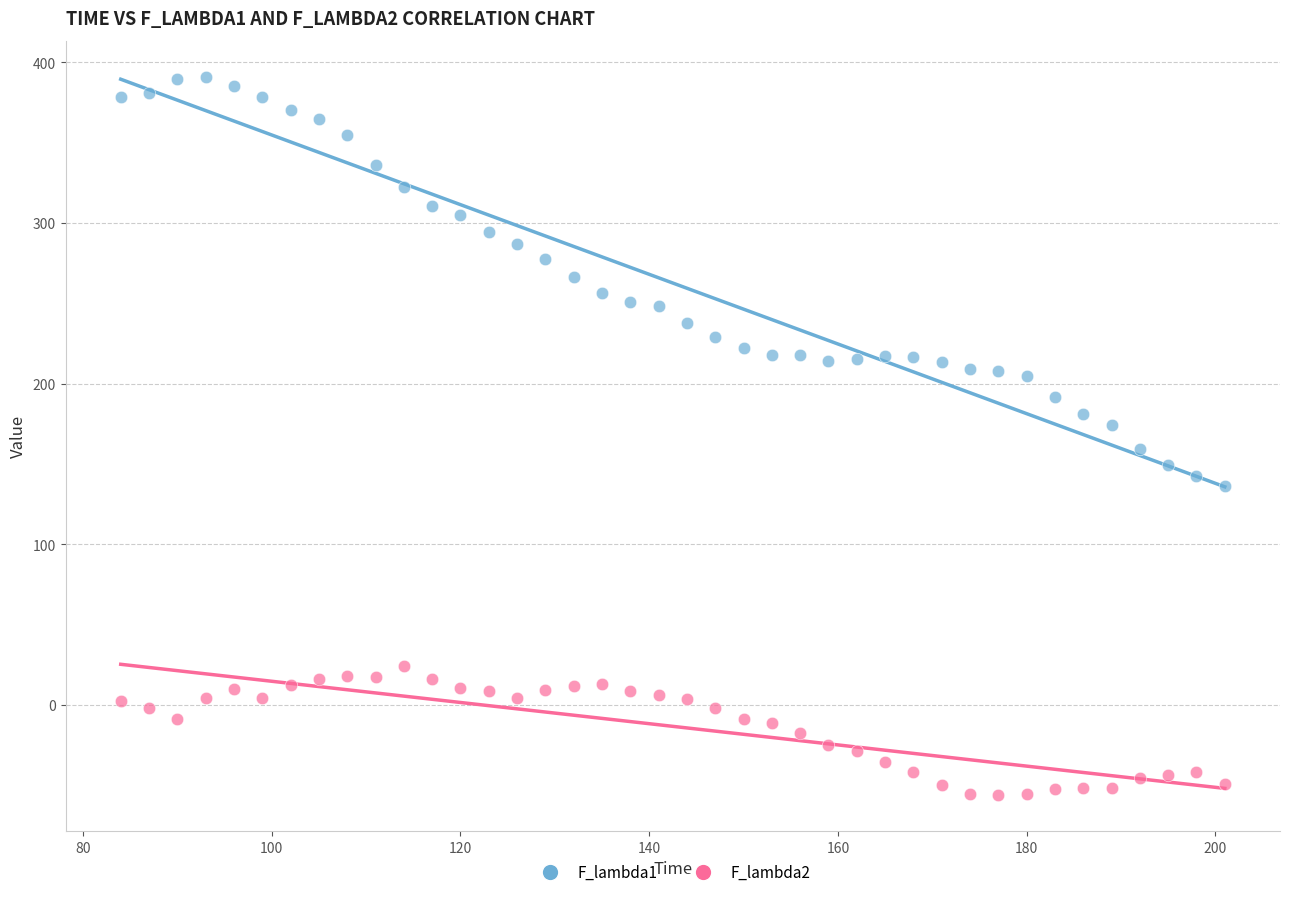

Across all data points, what is the range of Y values (max minus min)?

447.4